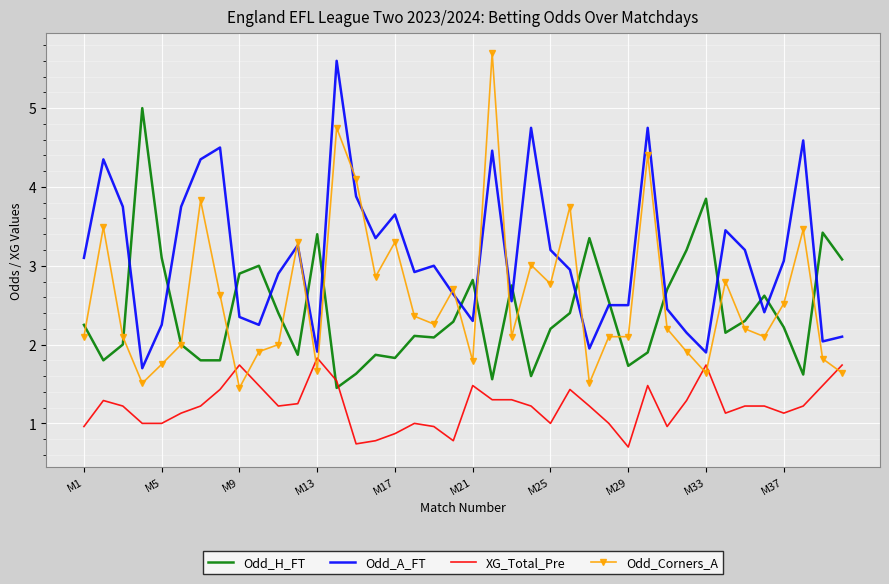

Which series has the widest spread of values?

Odd_Corners_A